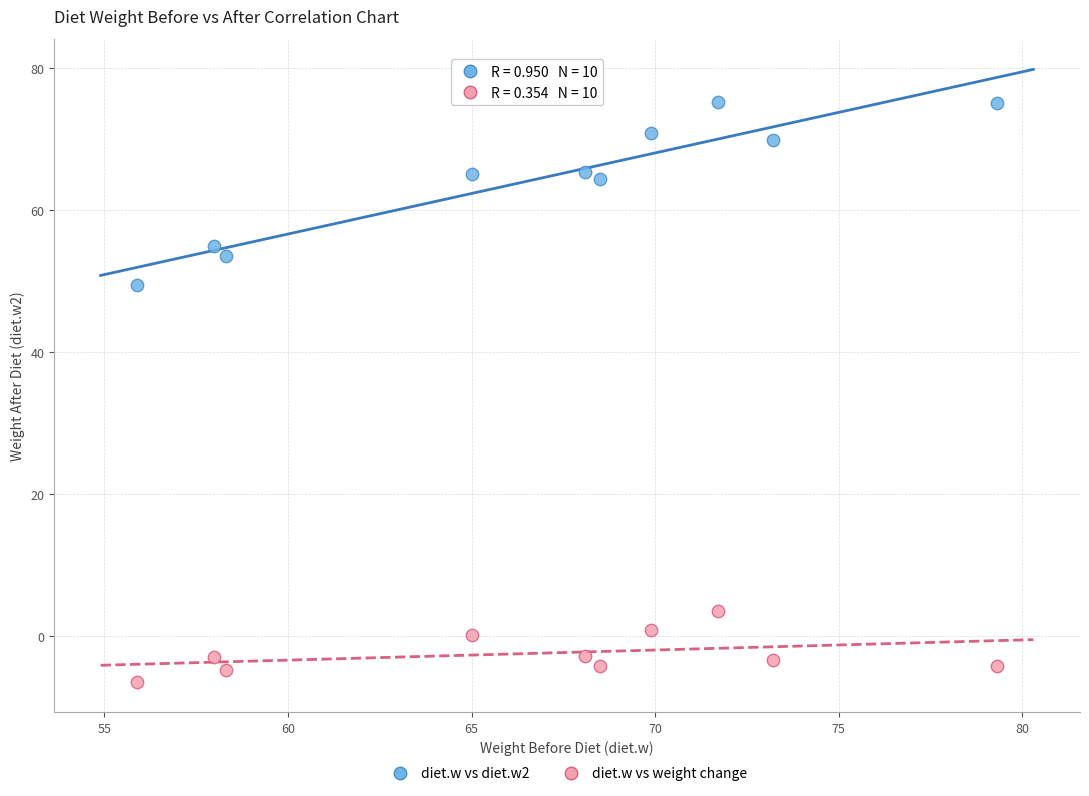

What are all the series names shown in the legend?

diet.w vs diet.w2, diet.w vs weight change